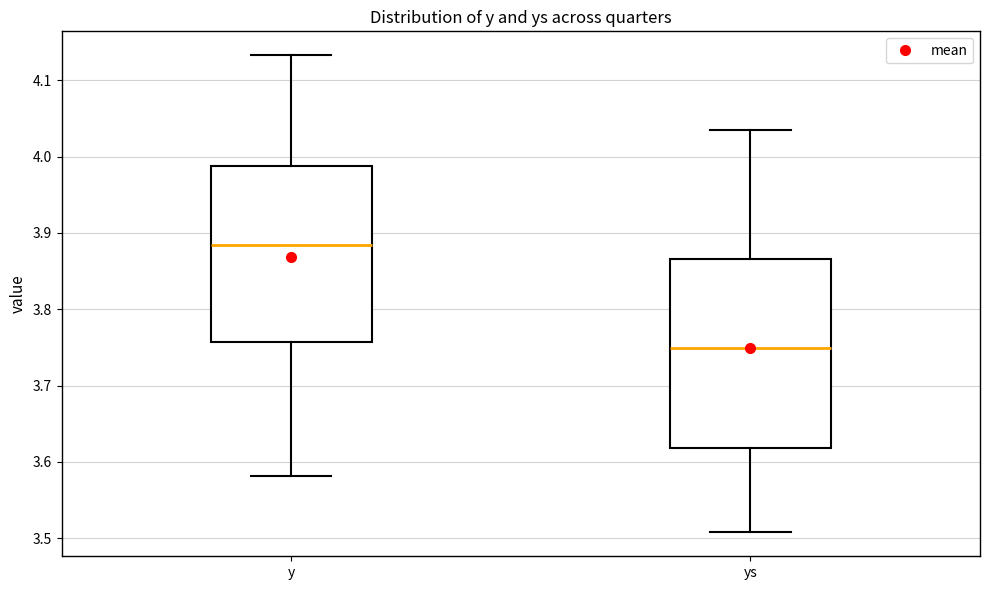

Which box is the tallest, from its lower edge to its upper edge?

ys